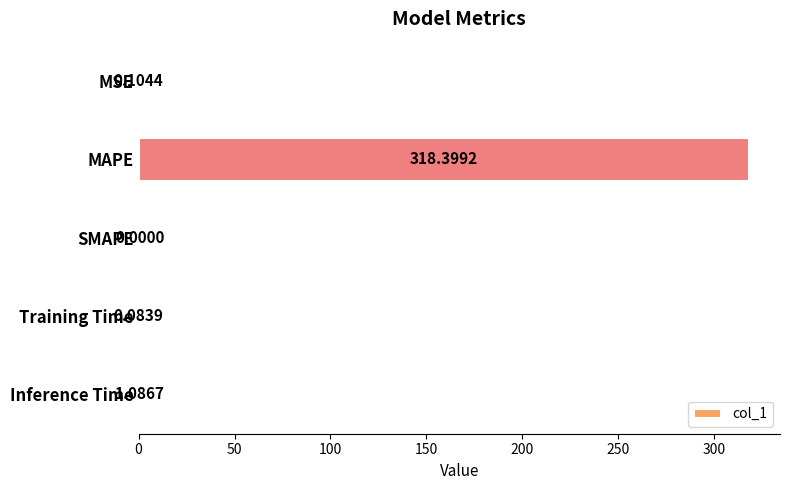

Which has a higher value, MAPE or MSE?

MAPE